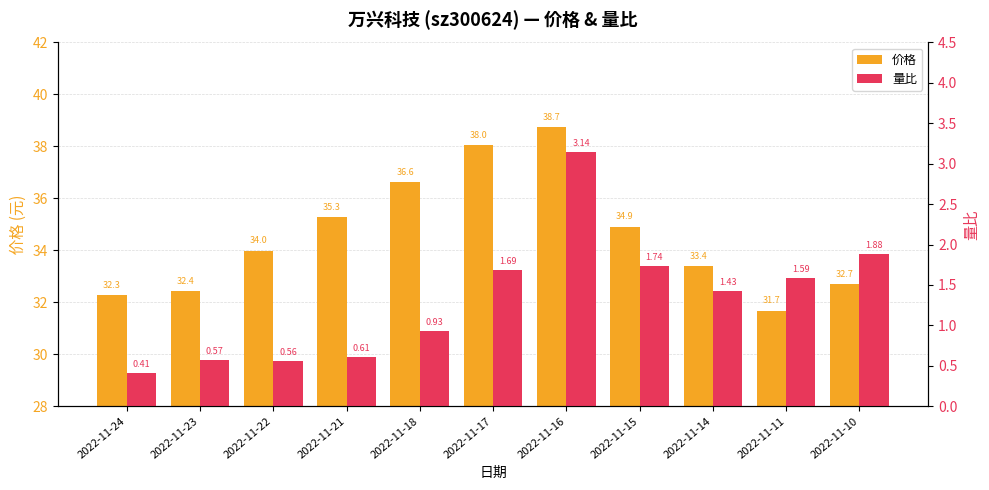

What are all the series names shown in the legend?

价格, 量比